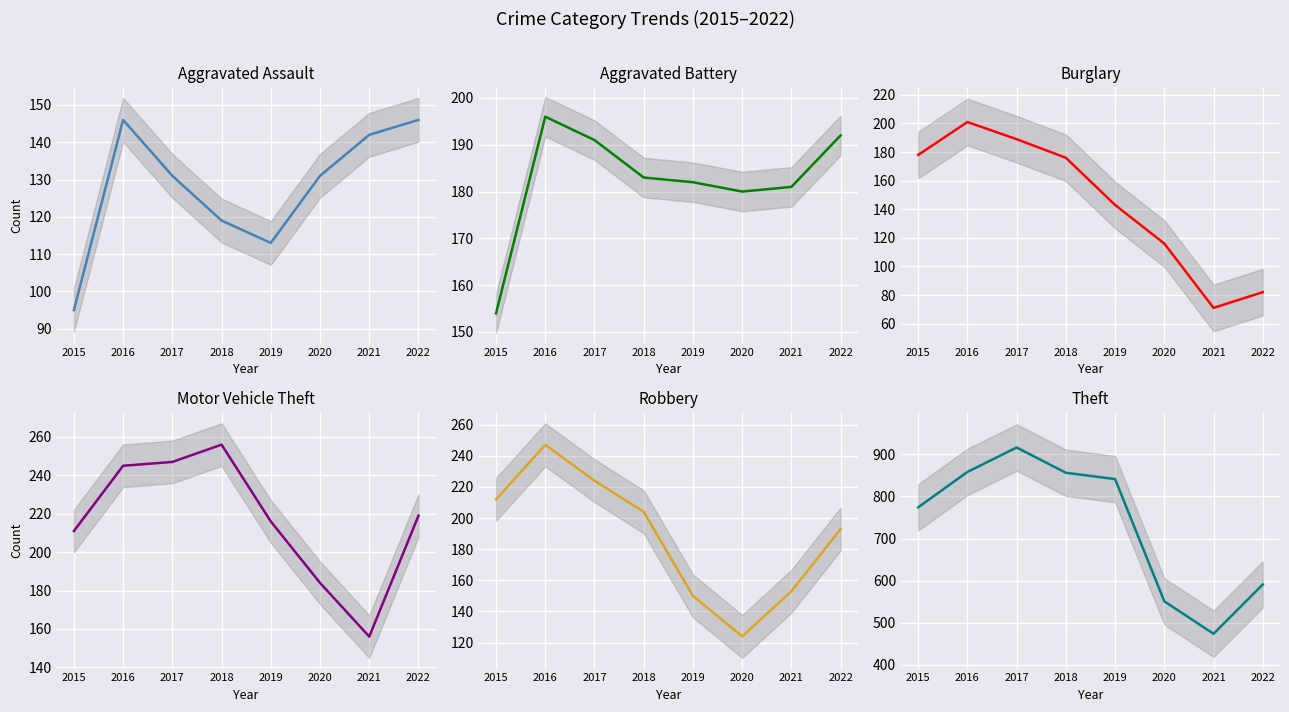

What is the difference between the second highest and second lowest values in the Theft series?

307